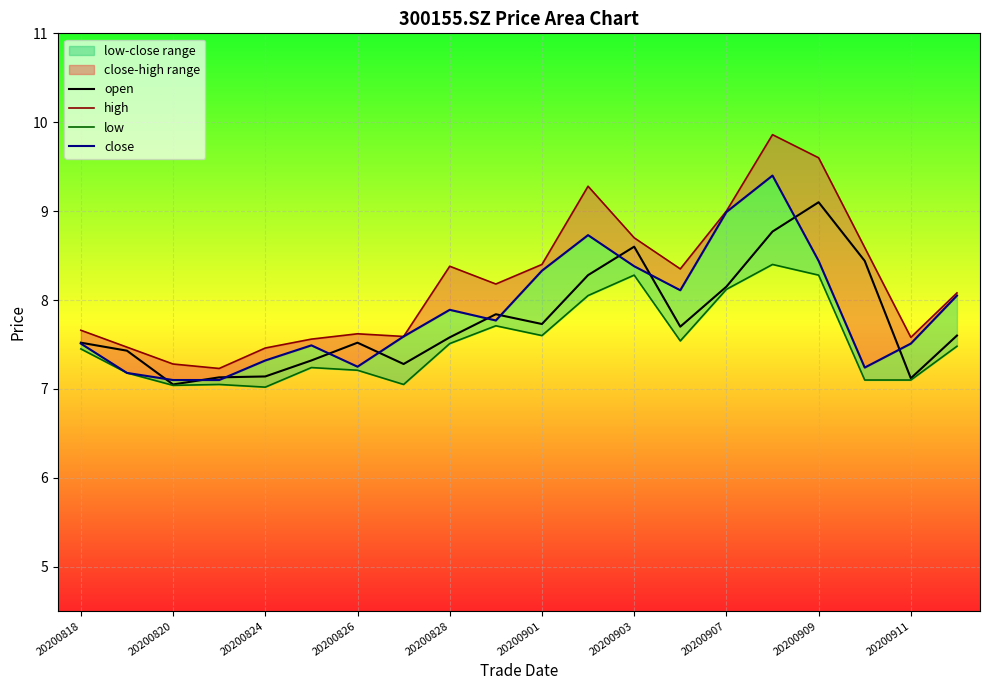

The open series shows 7.1 at 20200911. True or false?

True